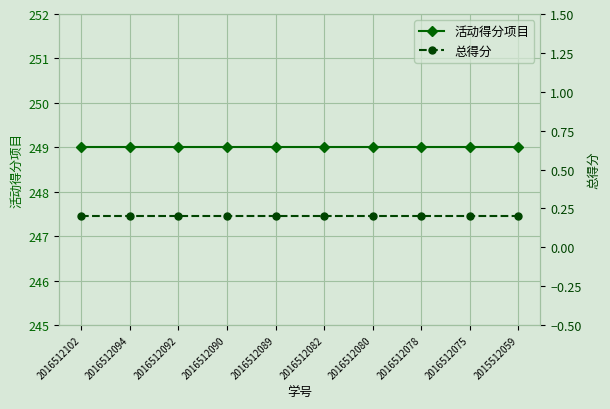

Where is 活动得分项目 nearest to the value 249?

2016512102